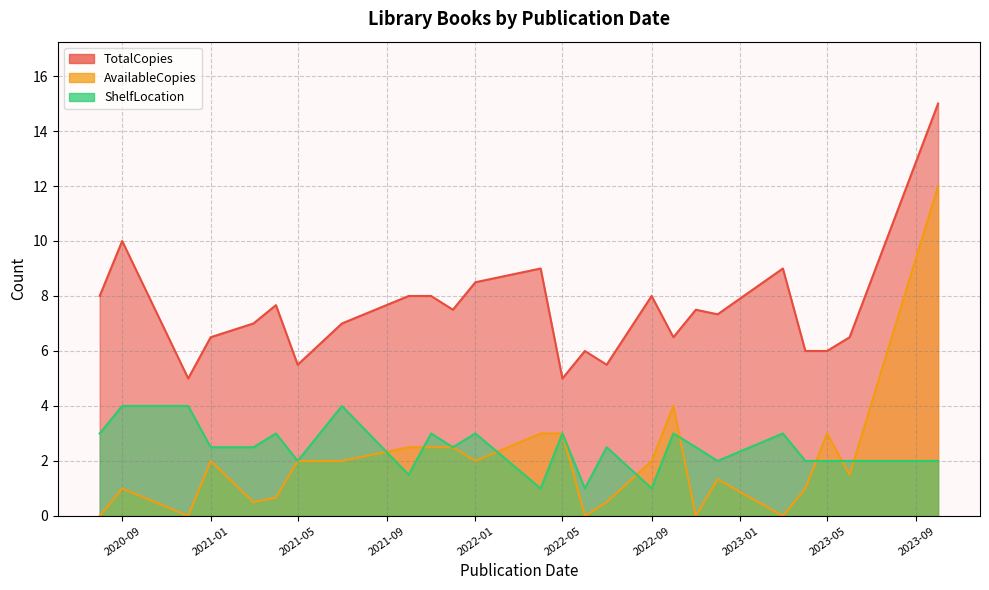

True or false: TotalCopies has more than 1 points higher than both neighbors.

True